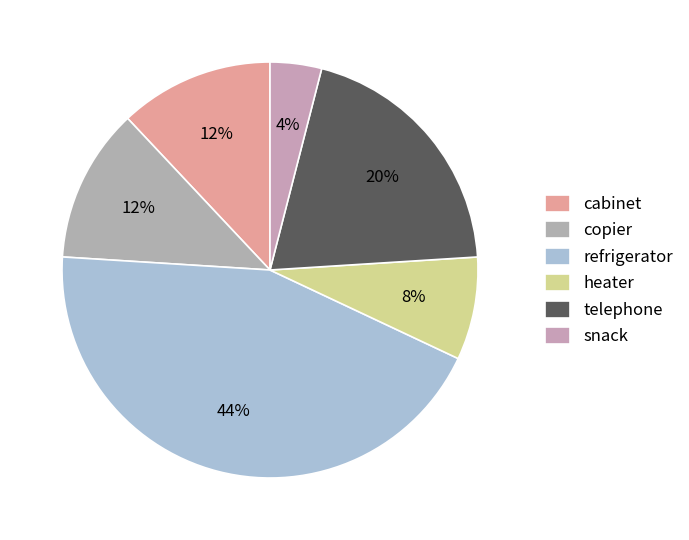

To the nearest percent, what is the combined percentage of refrigerator and snack?

48%